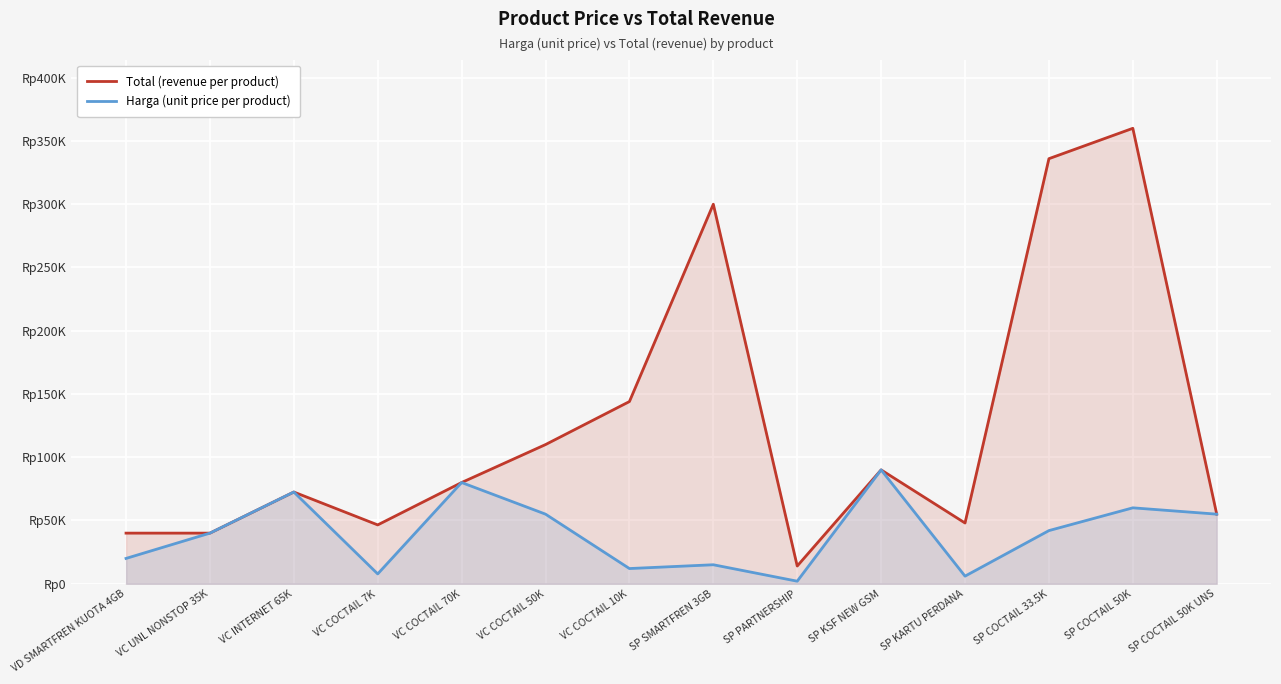

Between VC UNL NONSTOP 35K and VC COCTAIL 50K, which is larger?

VC COCTAIL 50K